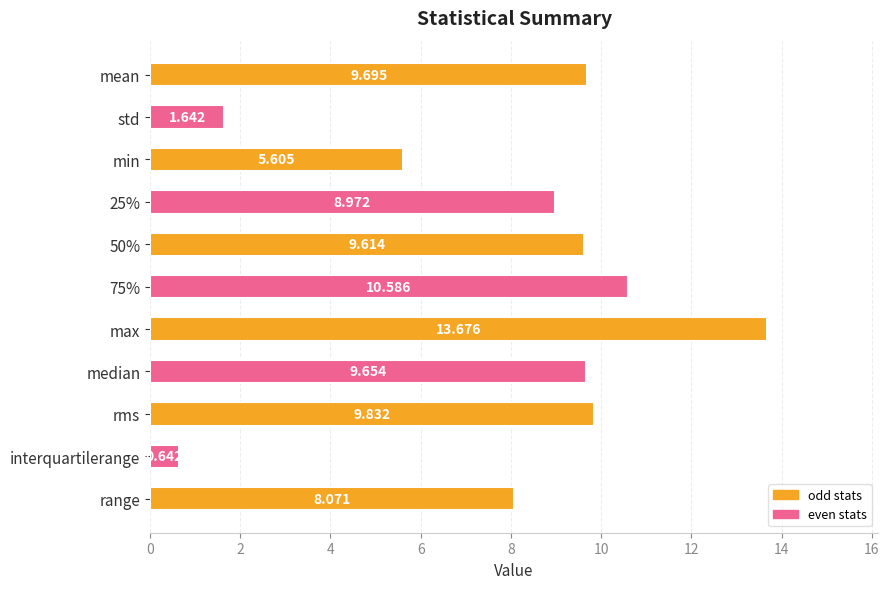

What is the label of the 11th bar from the bottom?

mean